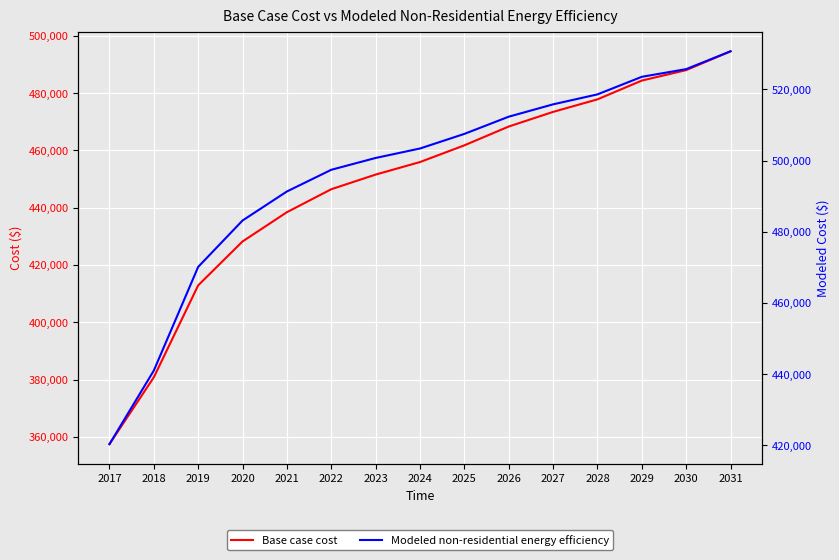

At which label is Modeled non-residential energy efficiency closest to 475514?

2019